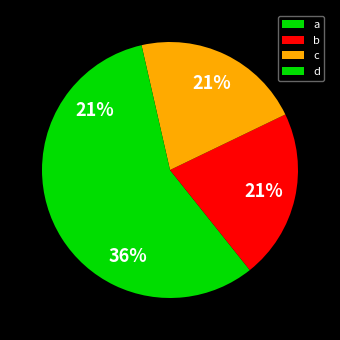

Which category has the biggest portion of the pie?

a